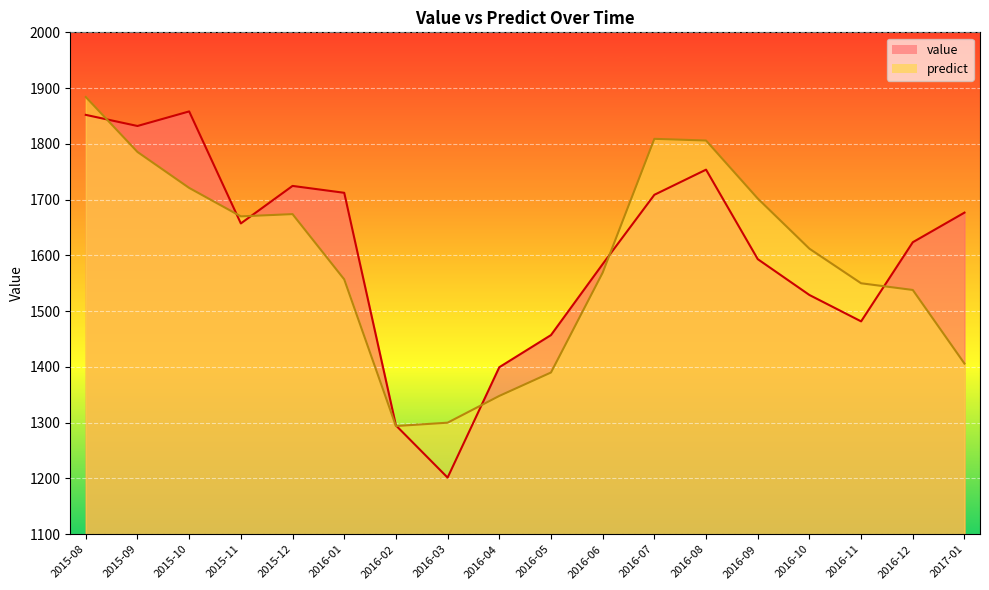

Reading left to right, extract all data points from this chart.

value: 1852.0	1832.1	1858.2	1657.3	1724.6	1712.2	1295.1	1201.5	1399.5	1457.1	1584.4	1708.7	1753.7	1593.3	1529.0	1481.7	1623.6	1676.7
predict: 1884.0	1785.5	1721.0	1670.0	1674.0	1557.0	1294.0	1300.0	1348.0	1390.0	1569.0	1809.0	1806.0	1702.0	1612.0	1550.0	1538.0	1406.0